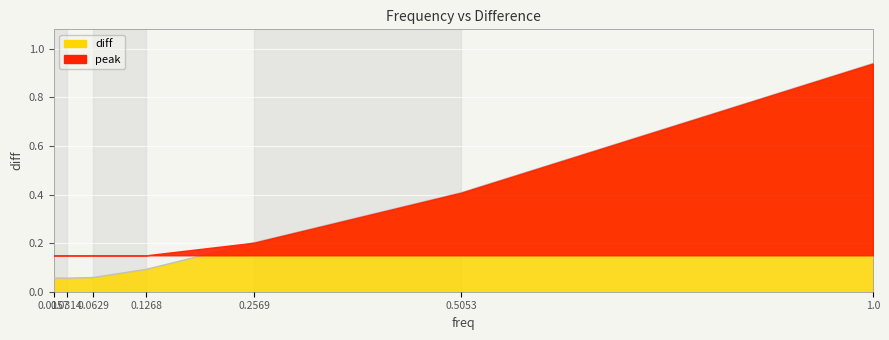

Where is the first local minimum?

0.0314